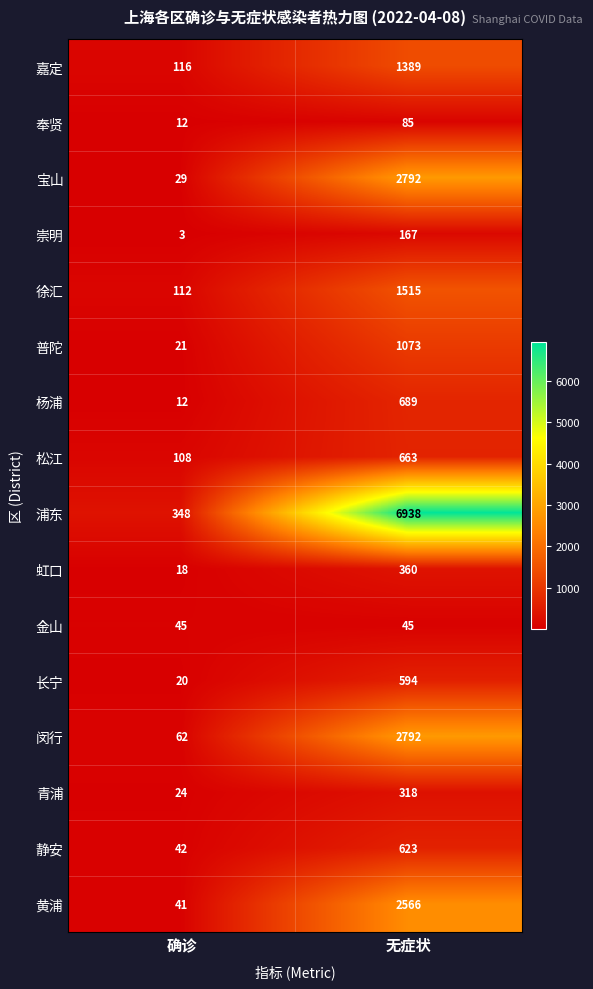

At which label does 浦东 reach its minimum?

确诊